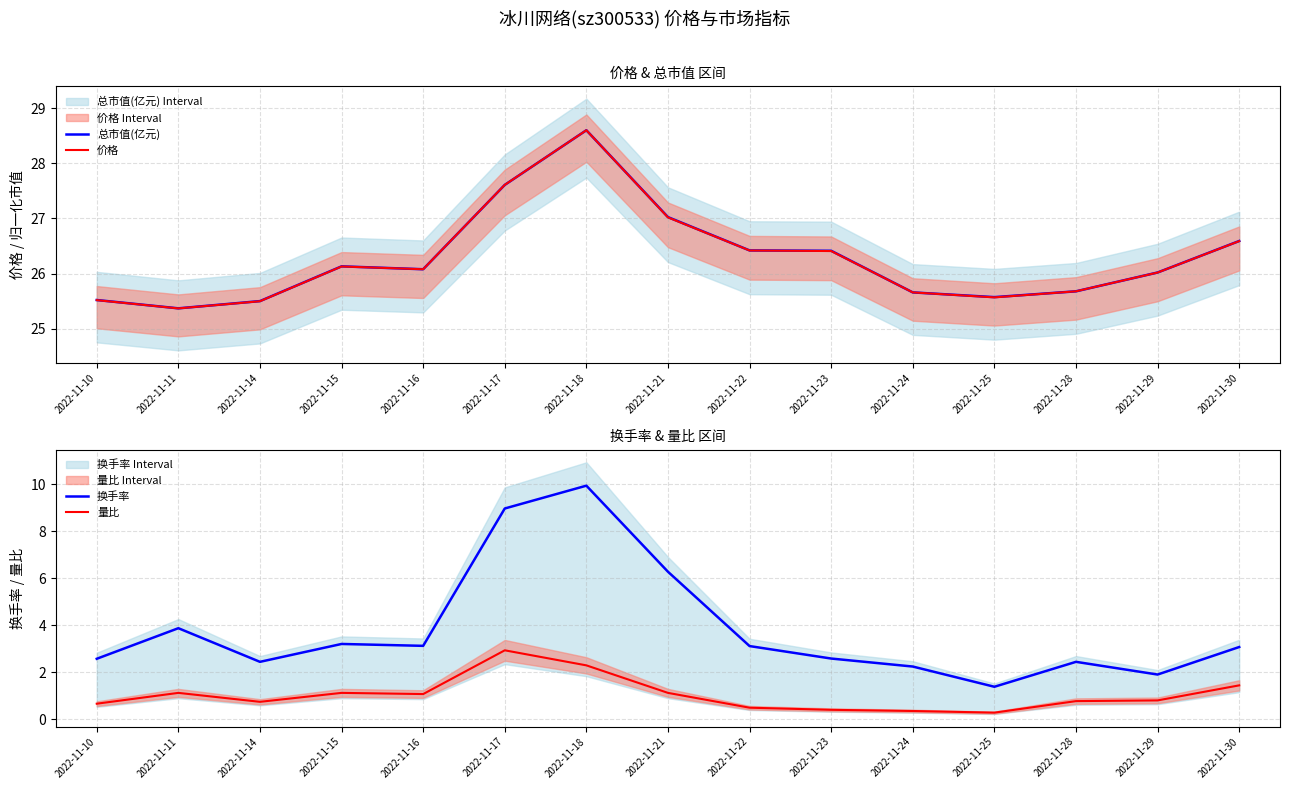

What is the total value across all series at 2022-11-18?

69.4